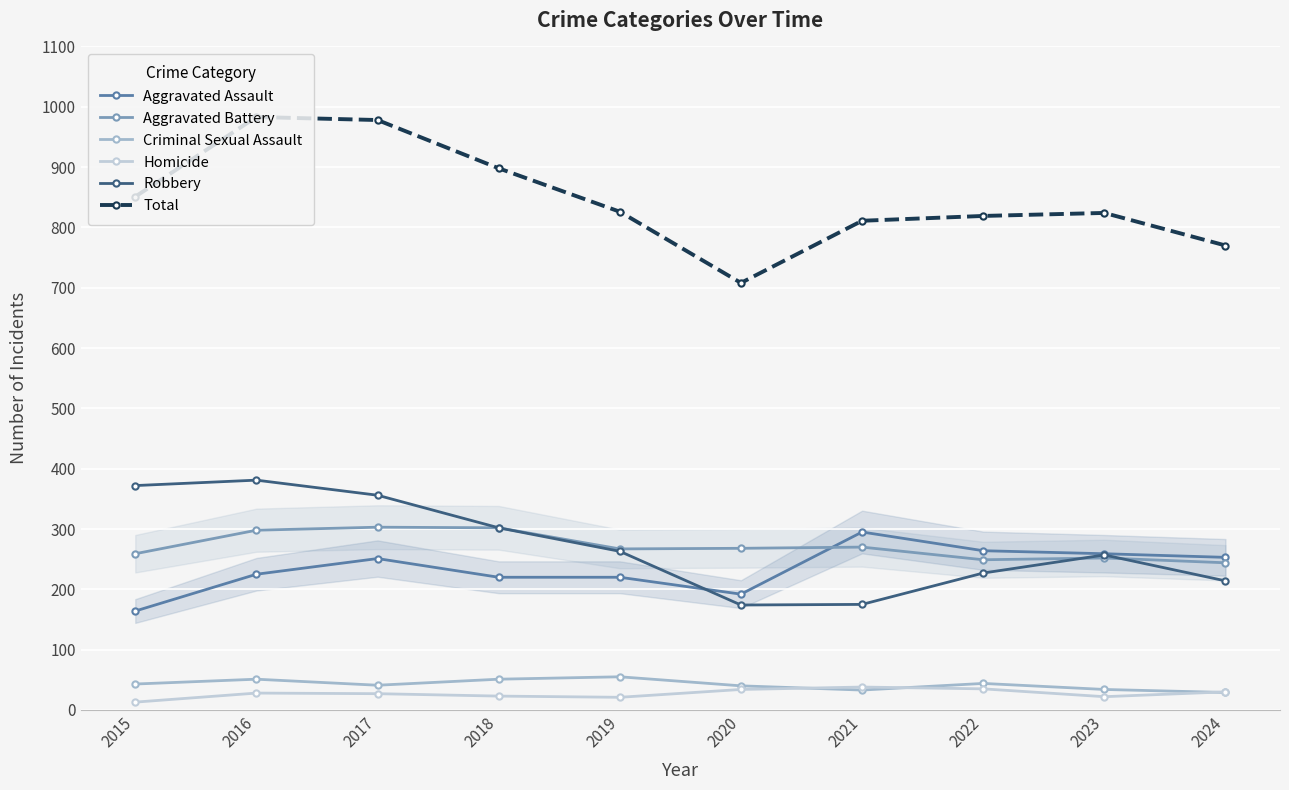

List the labels in order of Robbery value, largest first.

2016, 2015, 2017, 2018, 2019, 2023, 2022, 2024, 2021, 2020